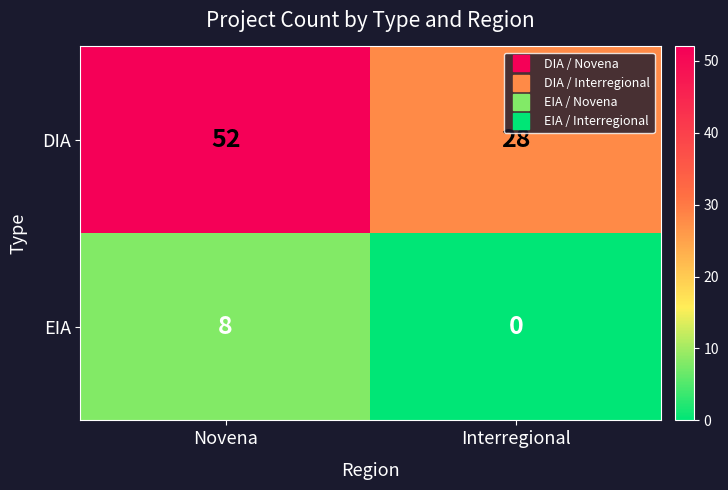

True or false: EIA has a value of 8 at Novena.

True